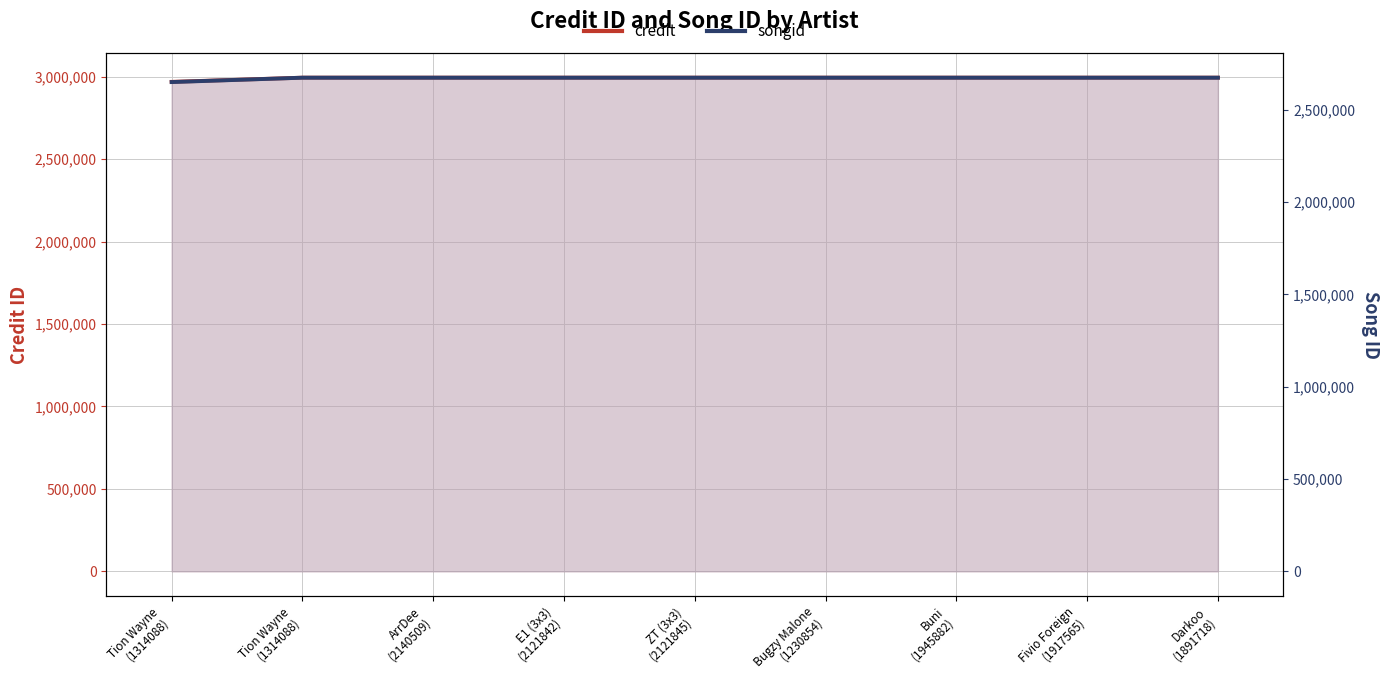

What is the value of the credit point at the 3rd from the left?

2993933